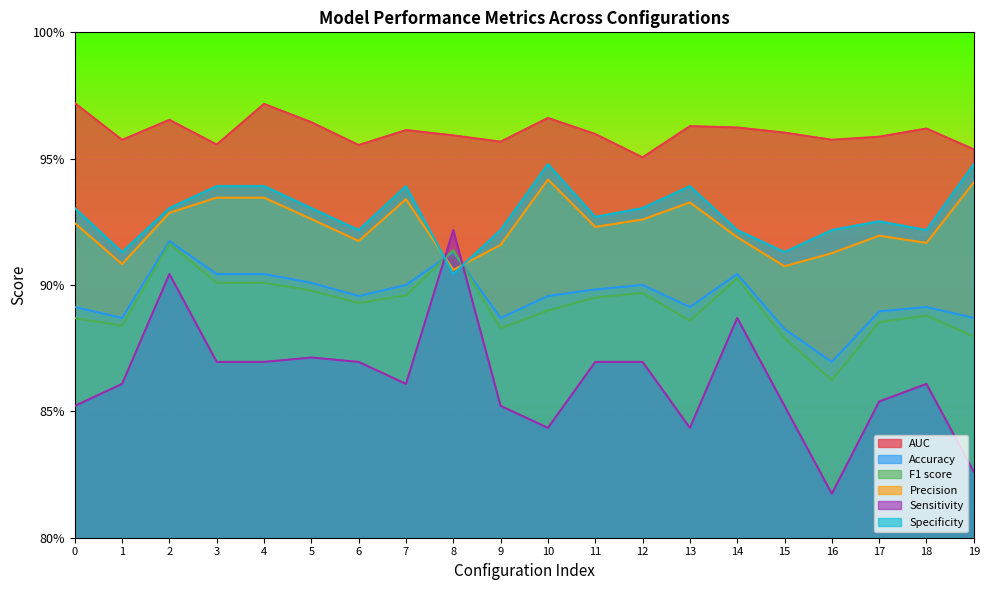

Between which two adjacent categories do Accuracy and Sensitivity first intersect?

7 and 8